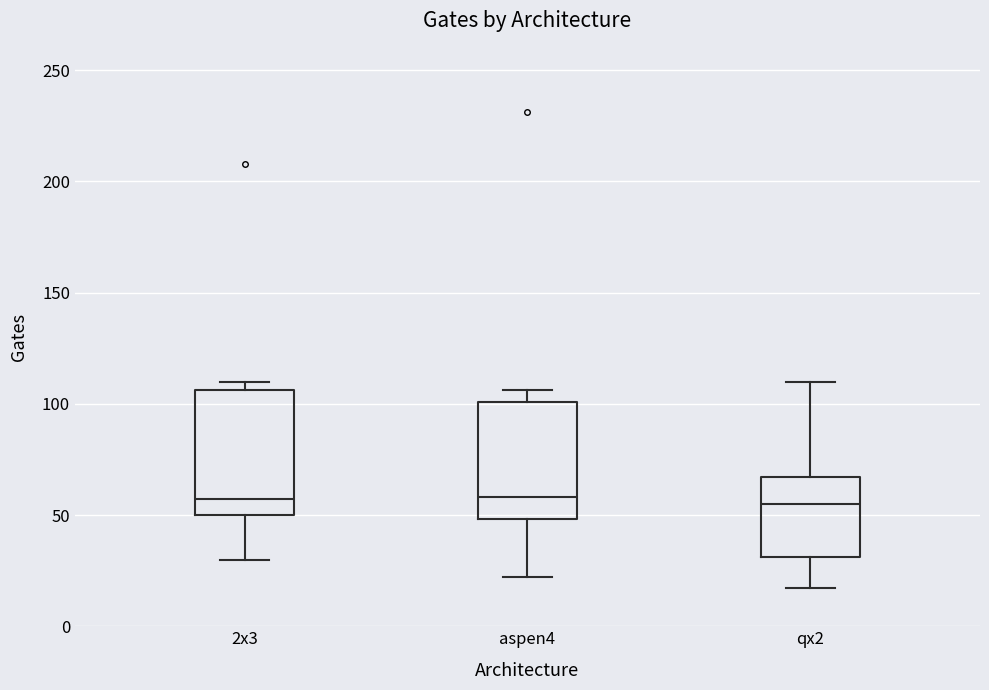

Where is the lower edge of the box for aspen4 on the y-axis? The values are not printed on the chart, so give them approximately, as read against the axis.

50